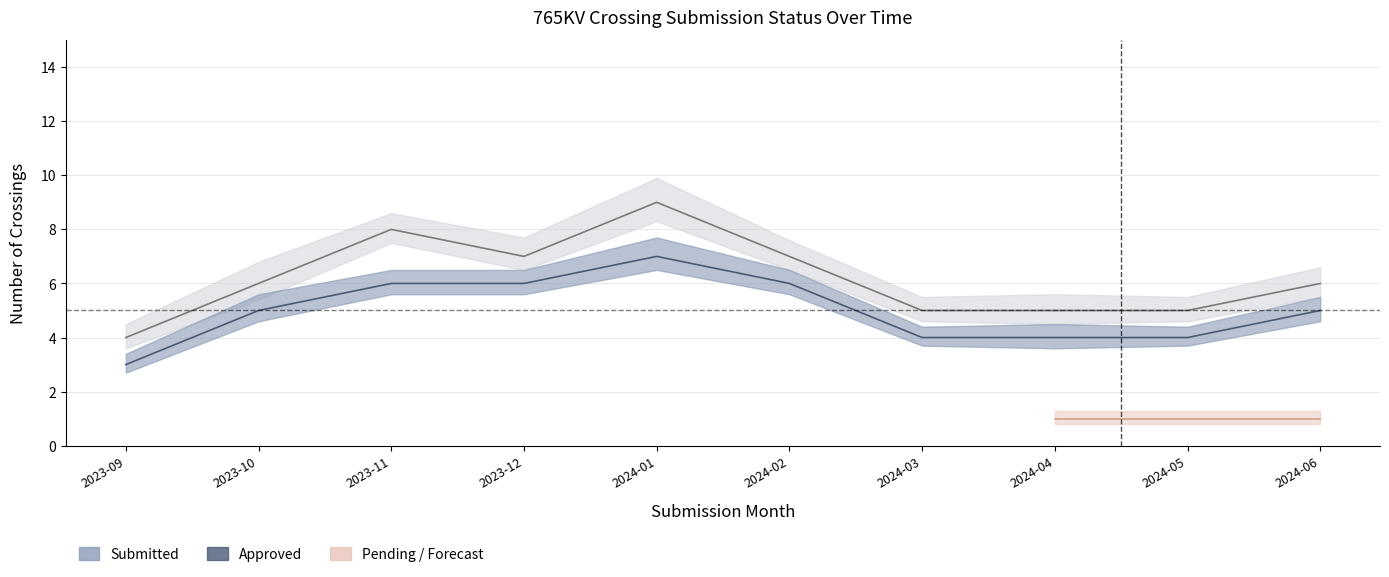

Does the chart display data point markers on the line(s)?

No